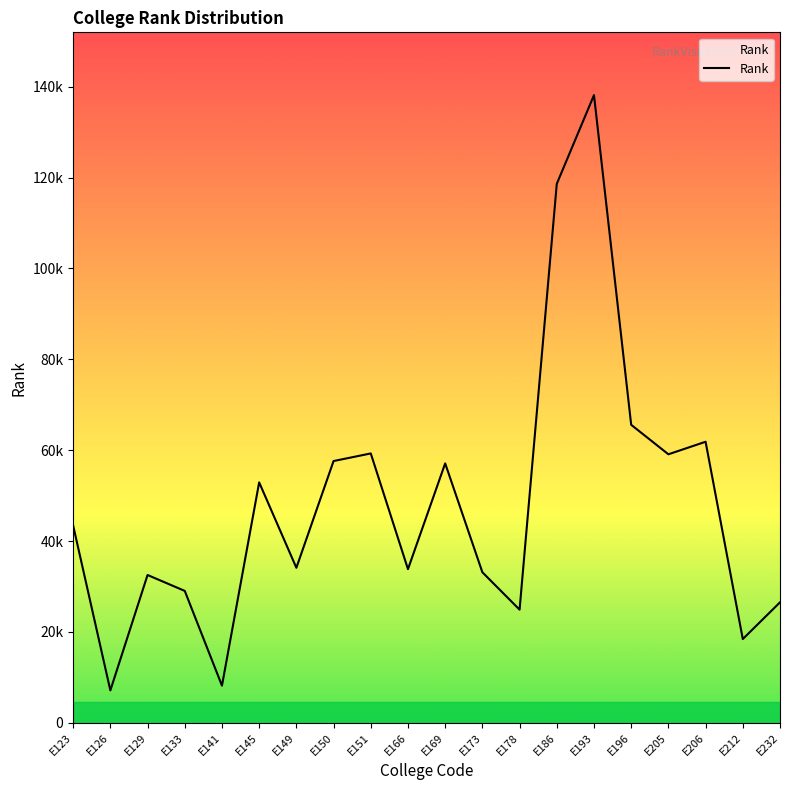

Between E212 and E178, which is larger?

E178